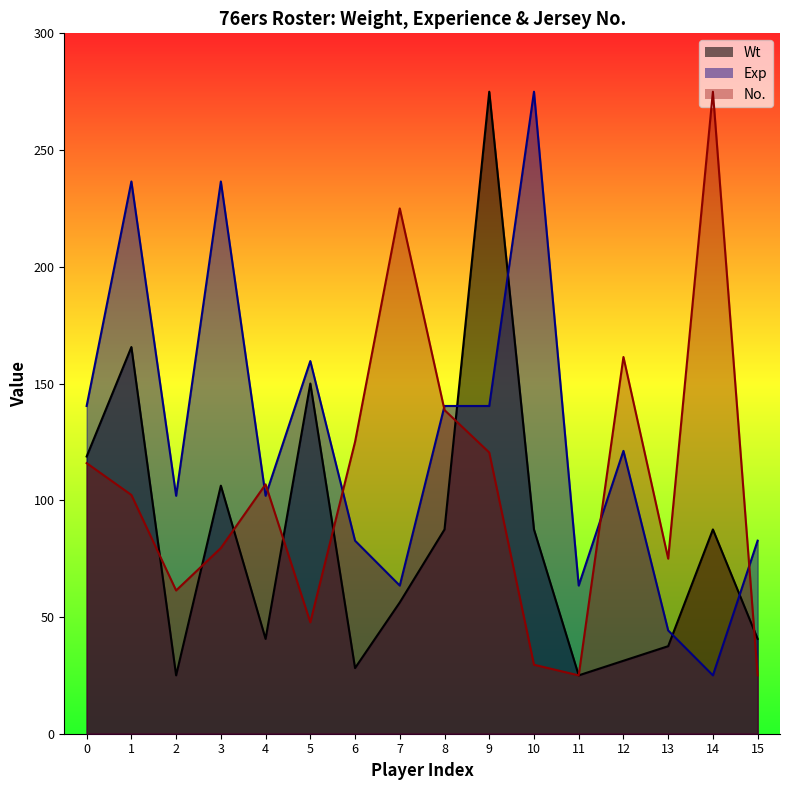

At which category does the chart reach its peak across all series?

9